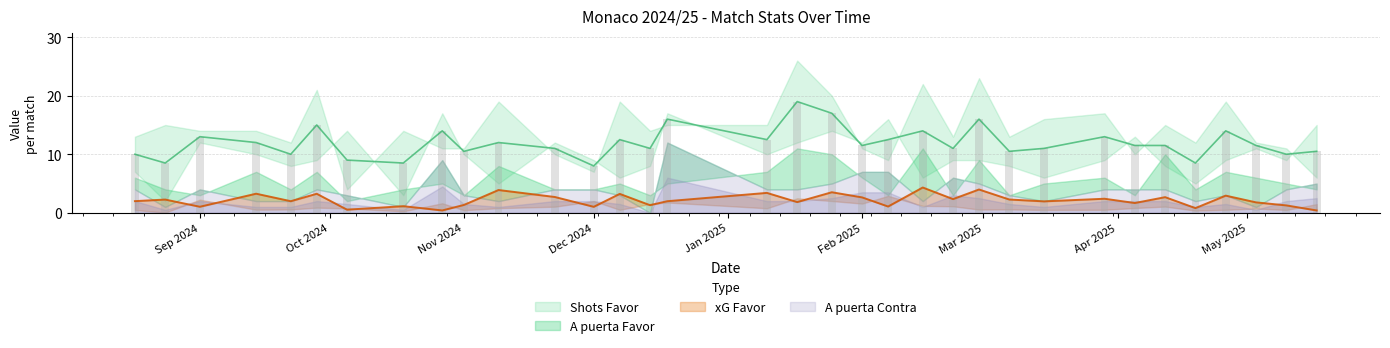

Which category has the highest value in the xG Favor series?

15/02/2025